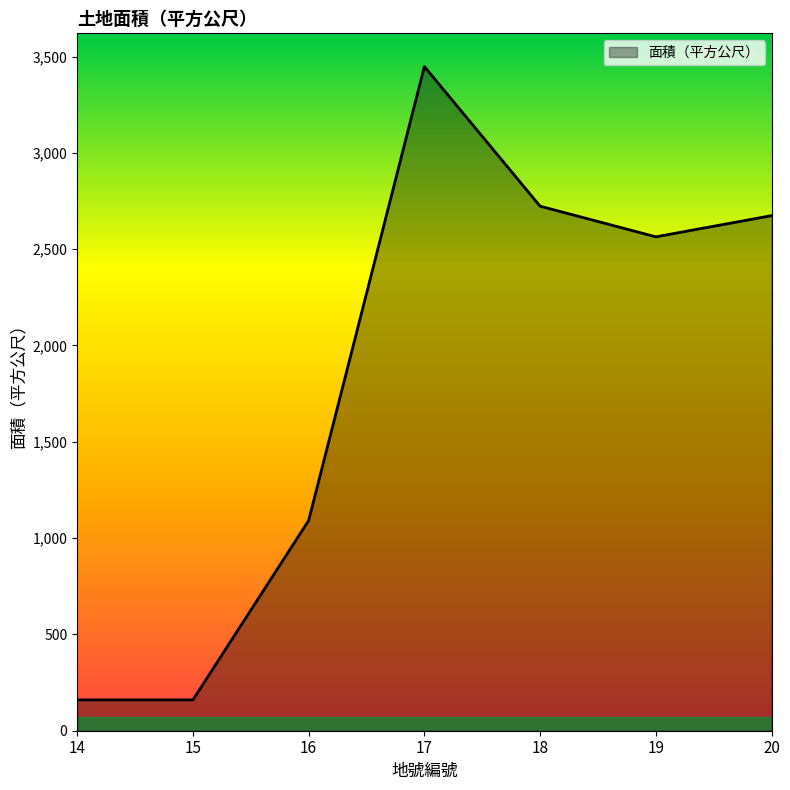

Where is the data nearest to the value 1804?

16